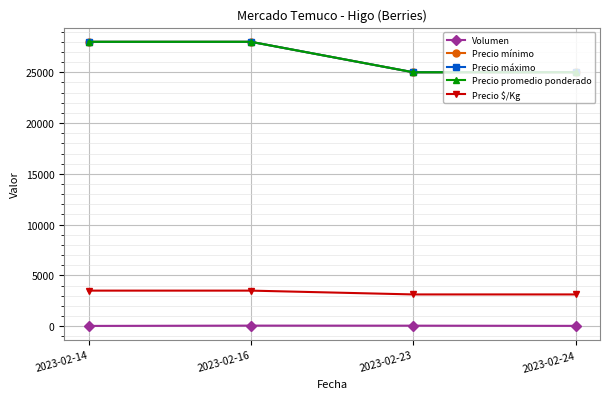

Reading right to left, extract all data points from this chart.

Volumen: 2023-02-24=30	2023-02-23=50	2023-02-16=55	2023-02-14=25
Precio mínimo: 2023-02-24=25000	2023-02-23=25000	2023-02-16=28000	2023-02-14=28000
Precio máximo: 2023-02-24=25000	2023-02-23=25000	2023-02-16=28000	2023-02-14=28000
Precio promedio ponderado: 2023-02-24=25000	2023-02-23=25000	2023-02-16=28000	2023-02-14=28000
Precio $/Kg: 2023-02-24=3125	2023-02-23=3125	2023-02-16=3500	2023-02-14=3500